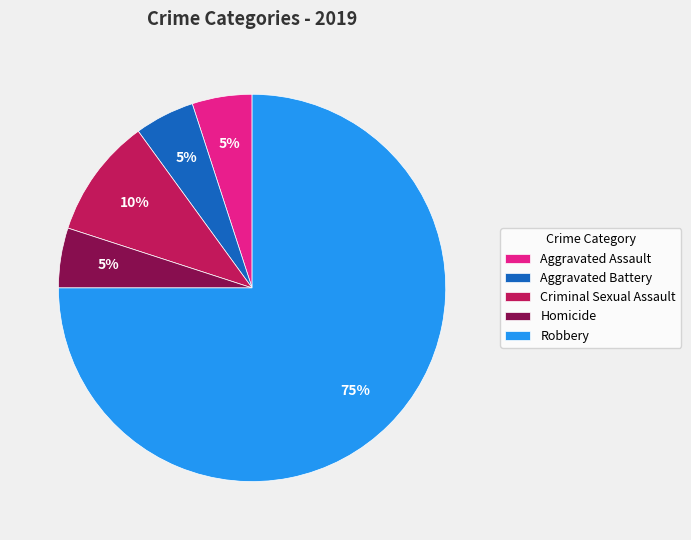

What percentage is the Homicide slice, to the nearest percent?

5%